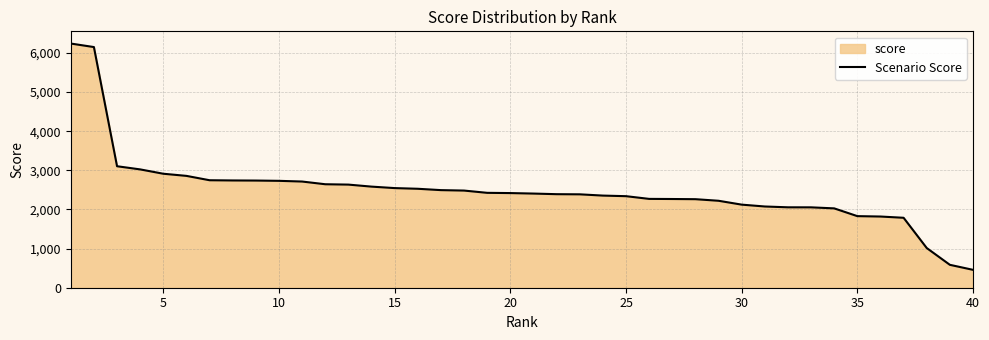

What is the smallest value displayed?

457.1